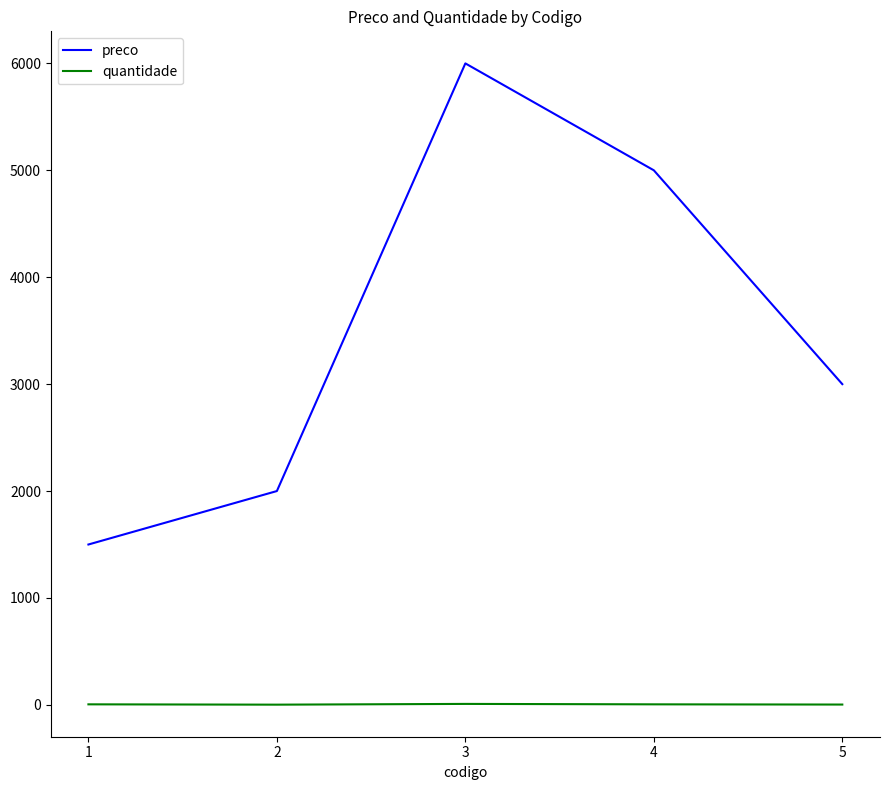

How many categories are shown in the chart?

5